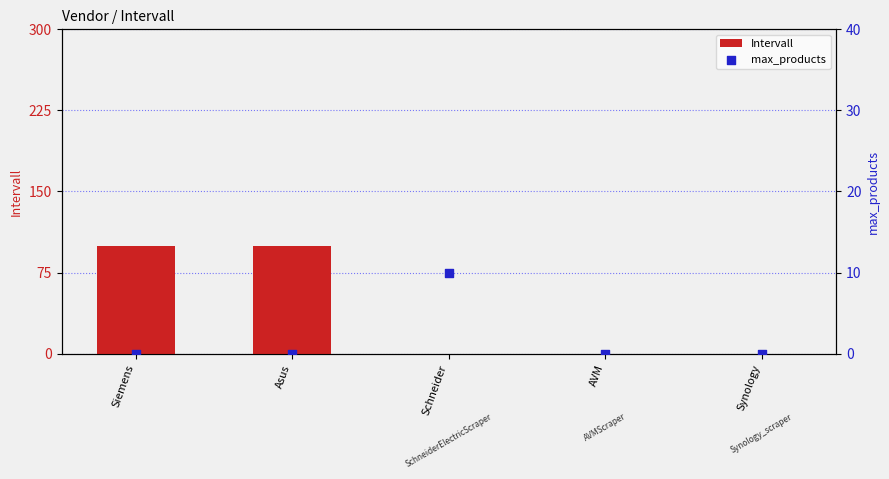

Which series reaches the minimum Y coordinate?

Intervall